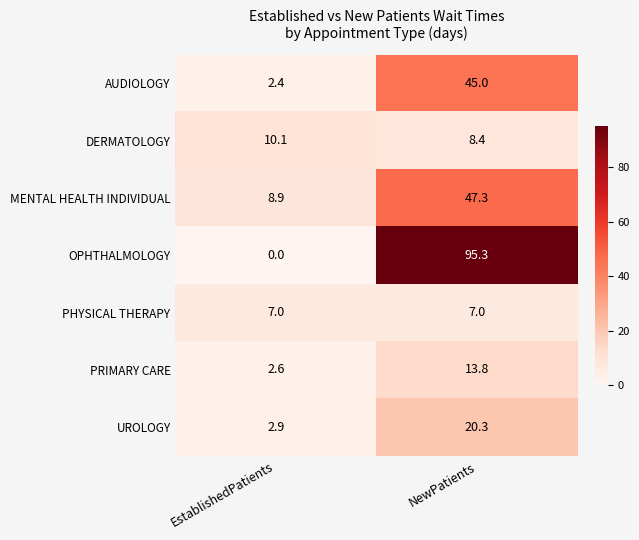

At which category is the sum across all series the highest?

NewPatients